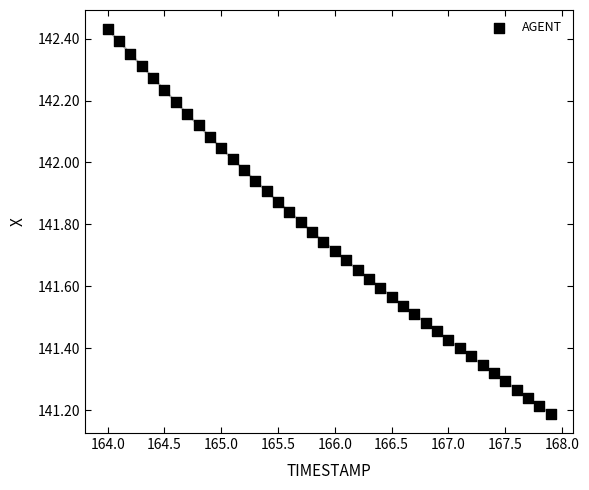

What is the range of Y values (max minus min)?

1.2